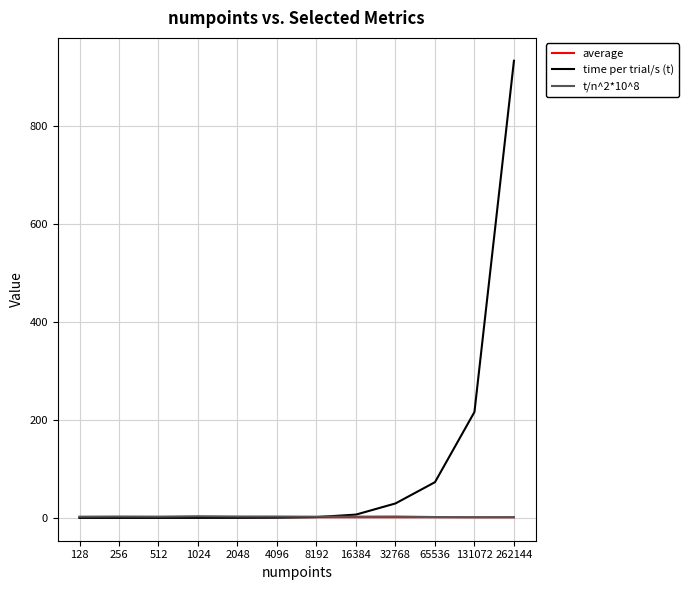

Which series has the largest total across all categories?

time per trial/s (t)